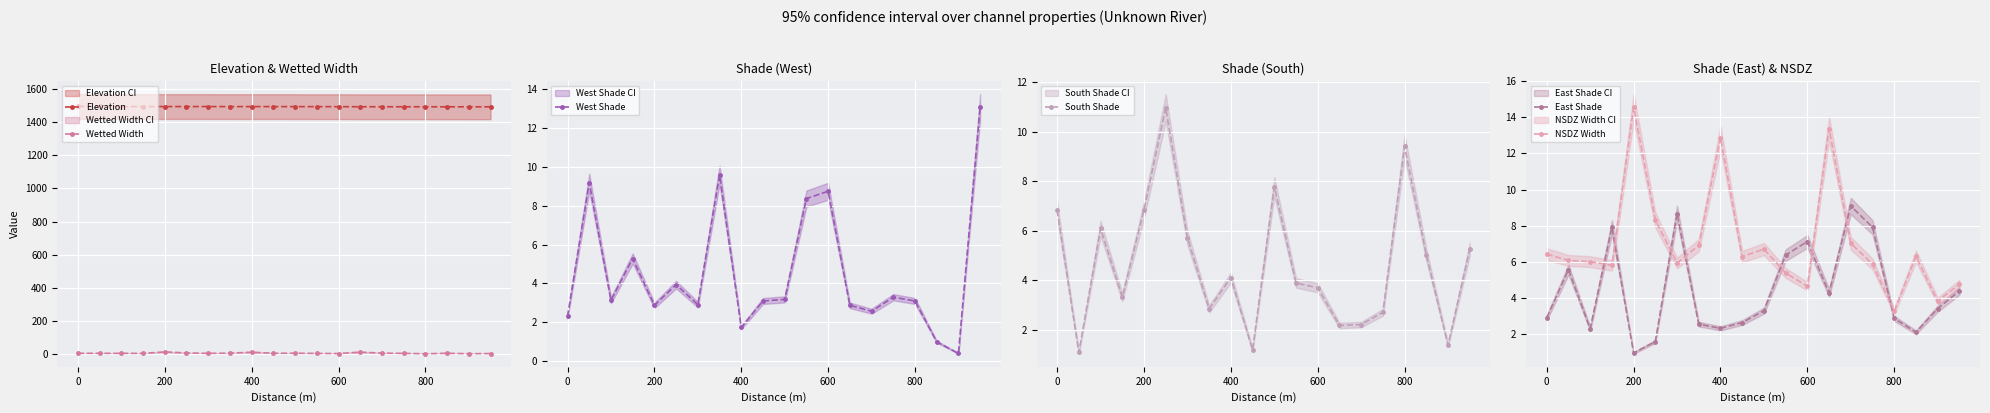

Reading left to right, transcribe all the data shown in this chart.

Elevation: 1494.5	1494.3	1494.1	1494.0	1494.0	1493.9	1493.9	1493.7	1493.7	1493.6	1493.5	1493.2	1493.3	1492.8	1492.7	1492.7	1492.5	1492.4	1492.4	1492.3
Wetted Width: 6.4	6.1	6.0	5.8	14.6	8.3	5.9	6.9	12.9	6.3	6.7	5.4	4.6	13.4	7.0	5.9	3.3	6.3	3.8	4.8
West Shade: 2.3	9.2	3.1	5.3	2.9	3.9	2.9	9.6	1.7	3.1	3.2	8.4	8.7	2.9	2.6	3.3	3.1	1.0	0.4	13.1
South Shade: 6.8	1.1	6.1	3.3	6.8	11.0	5.7	2.8	4.1	1.2	7.8	3.9	3.7	2.2	2.2	2.7	9.4	5.0	1.4	5.3
East Shade: 2.9	5.6	2.3	7.9	1.0	1.6	8.7	2.5	2.3	2.6	3.3	6.4	7.1	4.3	9.1	7.9	2.9	2.1	3.4	4.4
NSDZ Width: 6.4	6.1	6.0	5.8	14.6	8.3	5.9	6.9	12.9	6.3	6.7	5.4	4.6	13.4	7.0	5.9	3.3	6.3	3.8	4.8